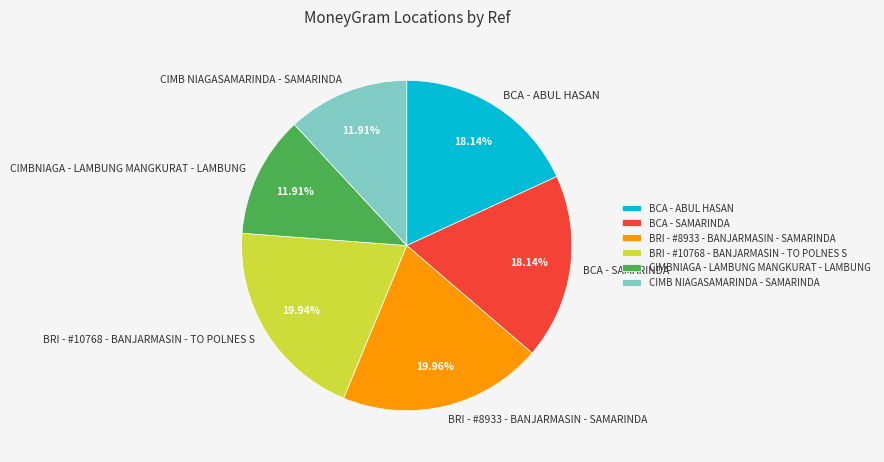

Count the number of slices in the pie.

6